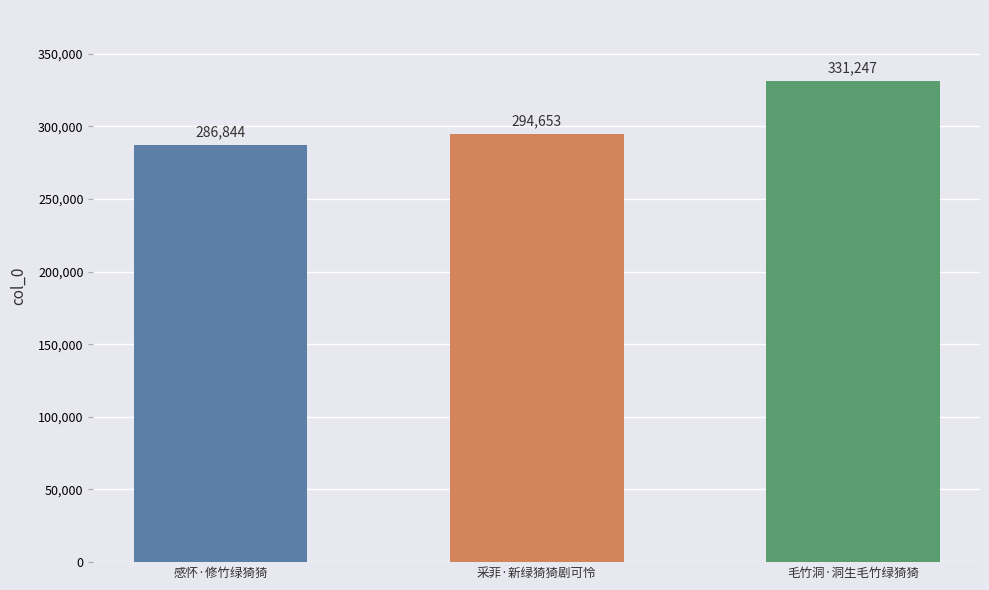

Reading right to left, list all the values displayed in this chart.

331247	294653	286844